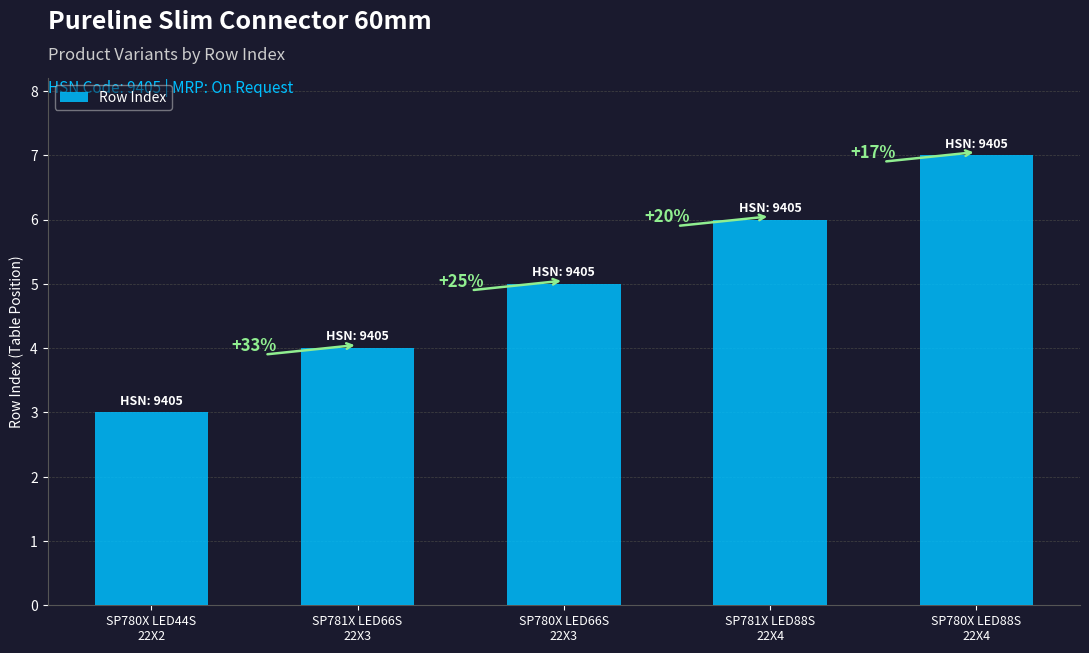

How many bars are there in total?

5